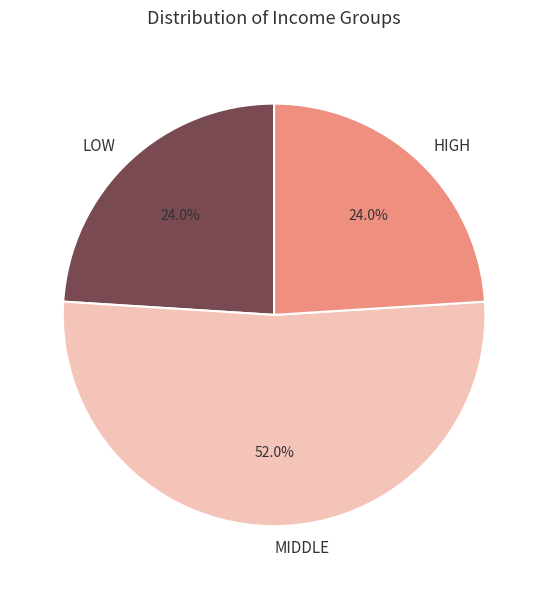

Which slice represents more than half of the pie?

MIDDLE